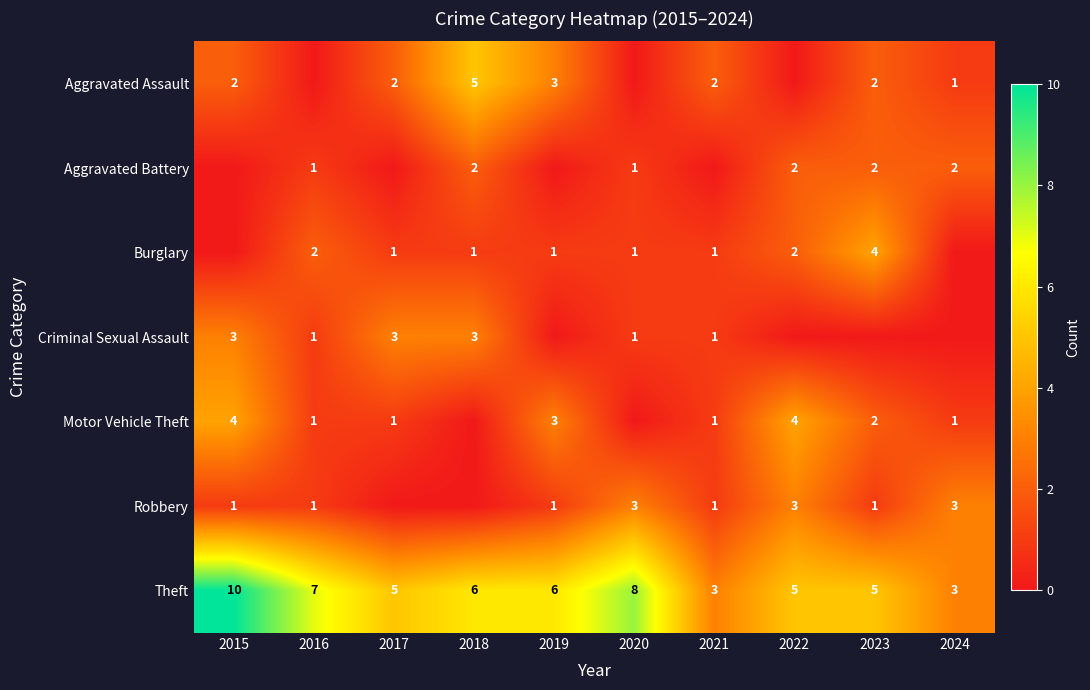

What is the sum of all Theft values?

58